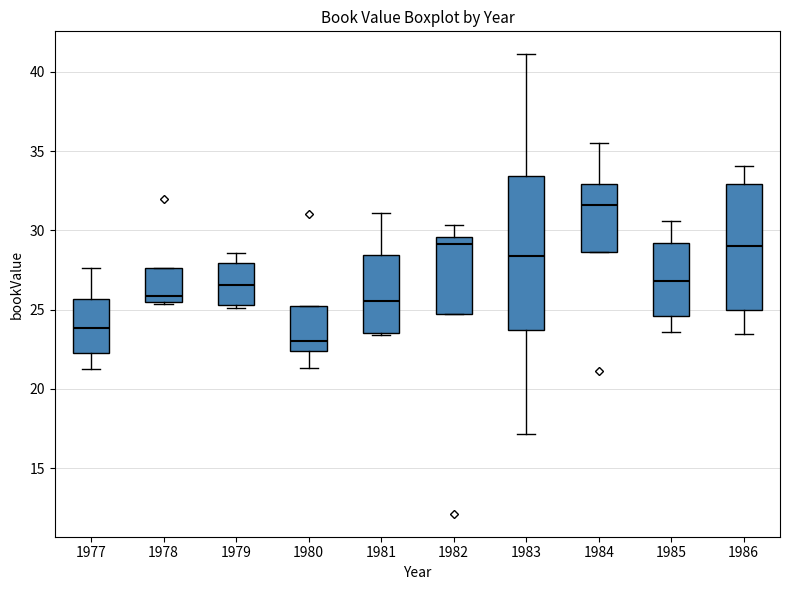

Which box is the tallest, from its lower edge to its upper edge?

1983